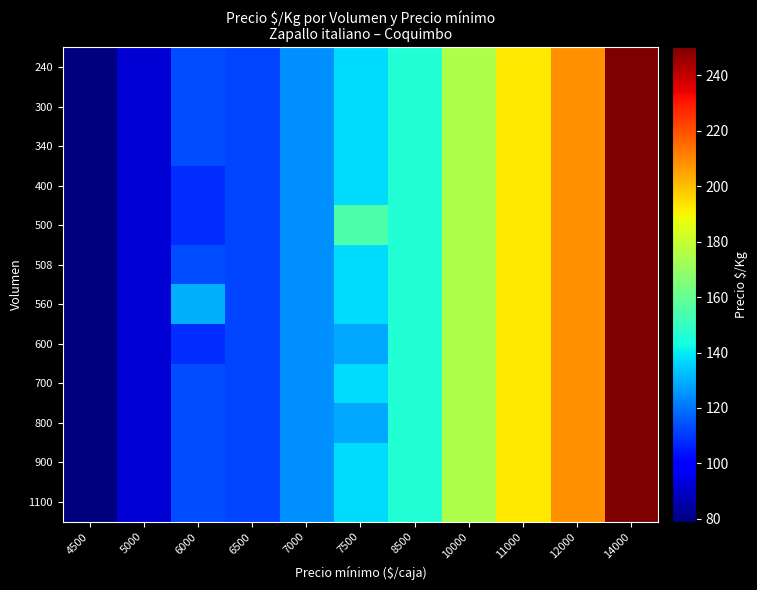

At 8500, list the series in order from largest to smallest.

240, 300, 340, 400, 500, 508, 560, 600, 700, 800, 900, 1100